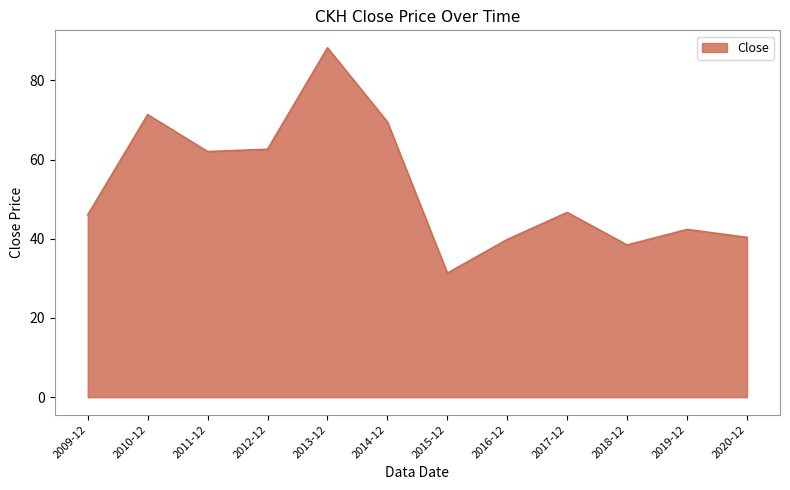

Approximately how many times larger is the value at 2020-12 compared to 2016-12?

1.0